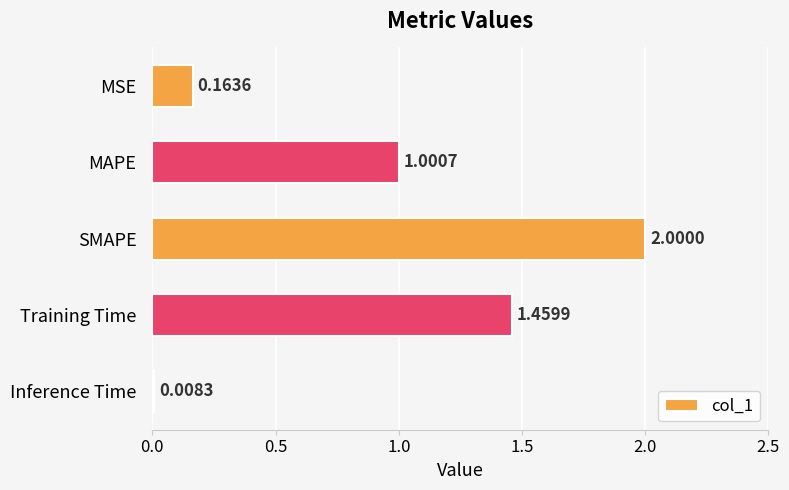

How many values are below 1?

2